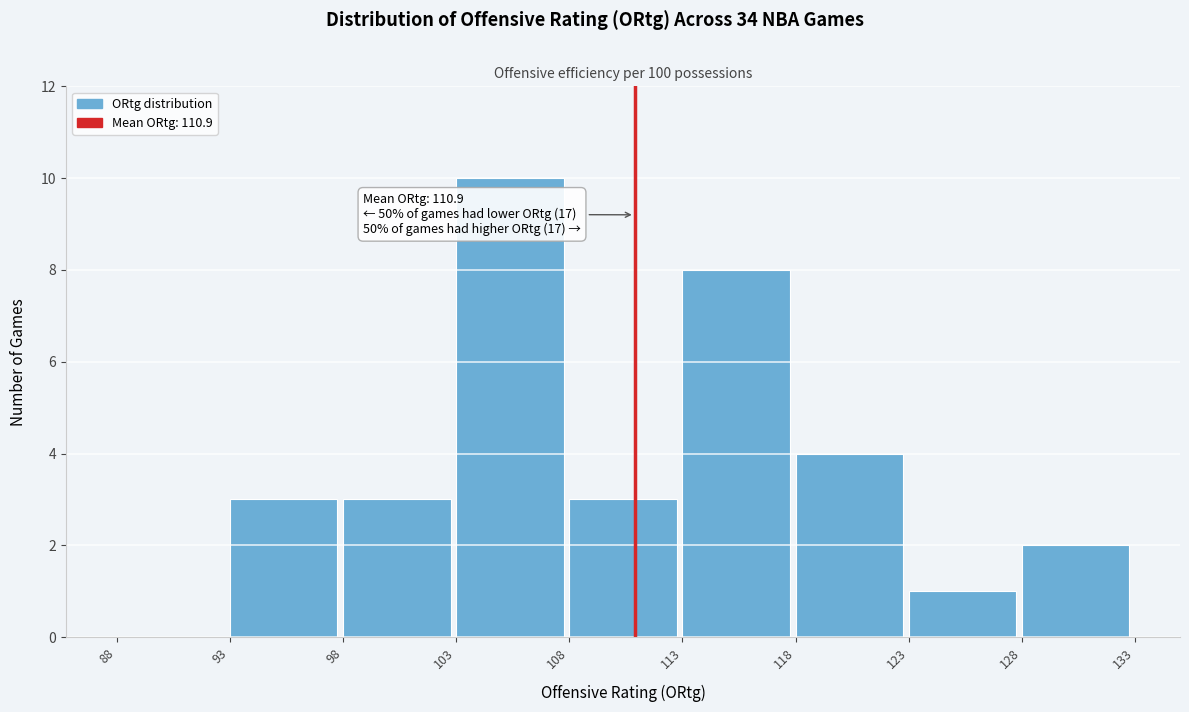

Which range on the x-axis has the tallest bar?

103 to 108